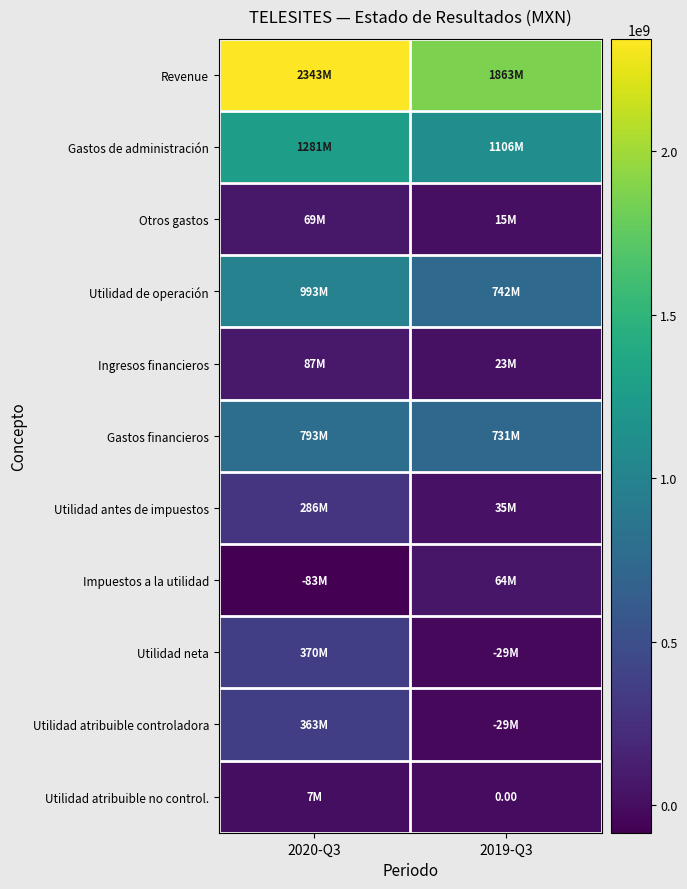

At which label is Gastos de administración closest to 1193318000?

2020-Q3